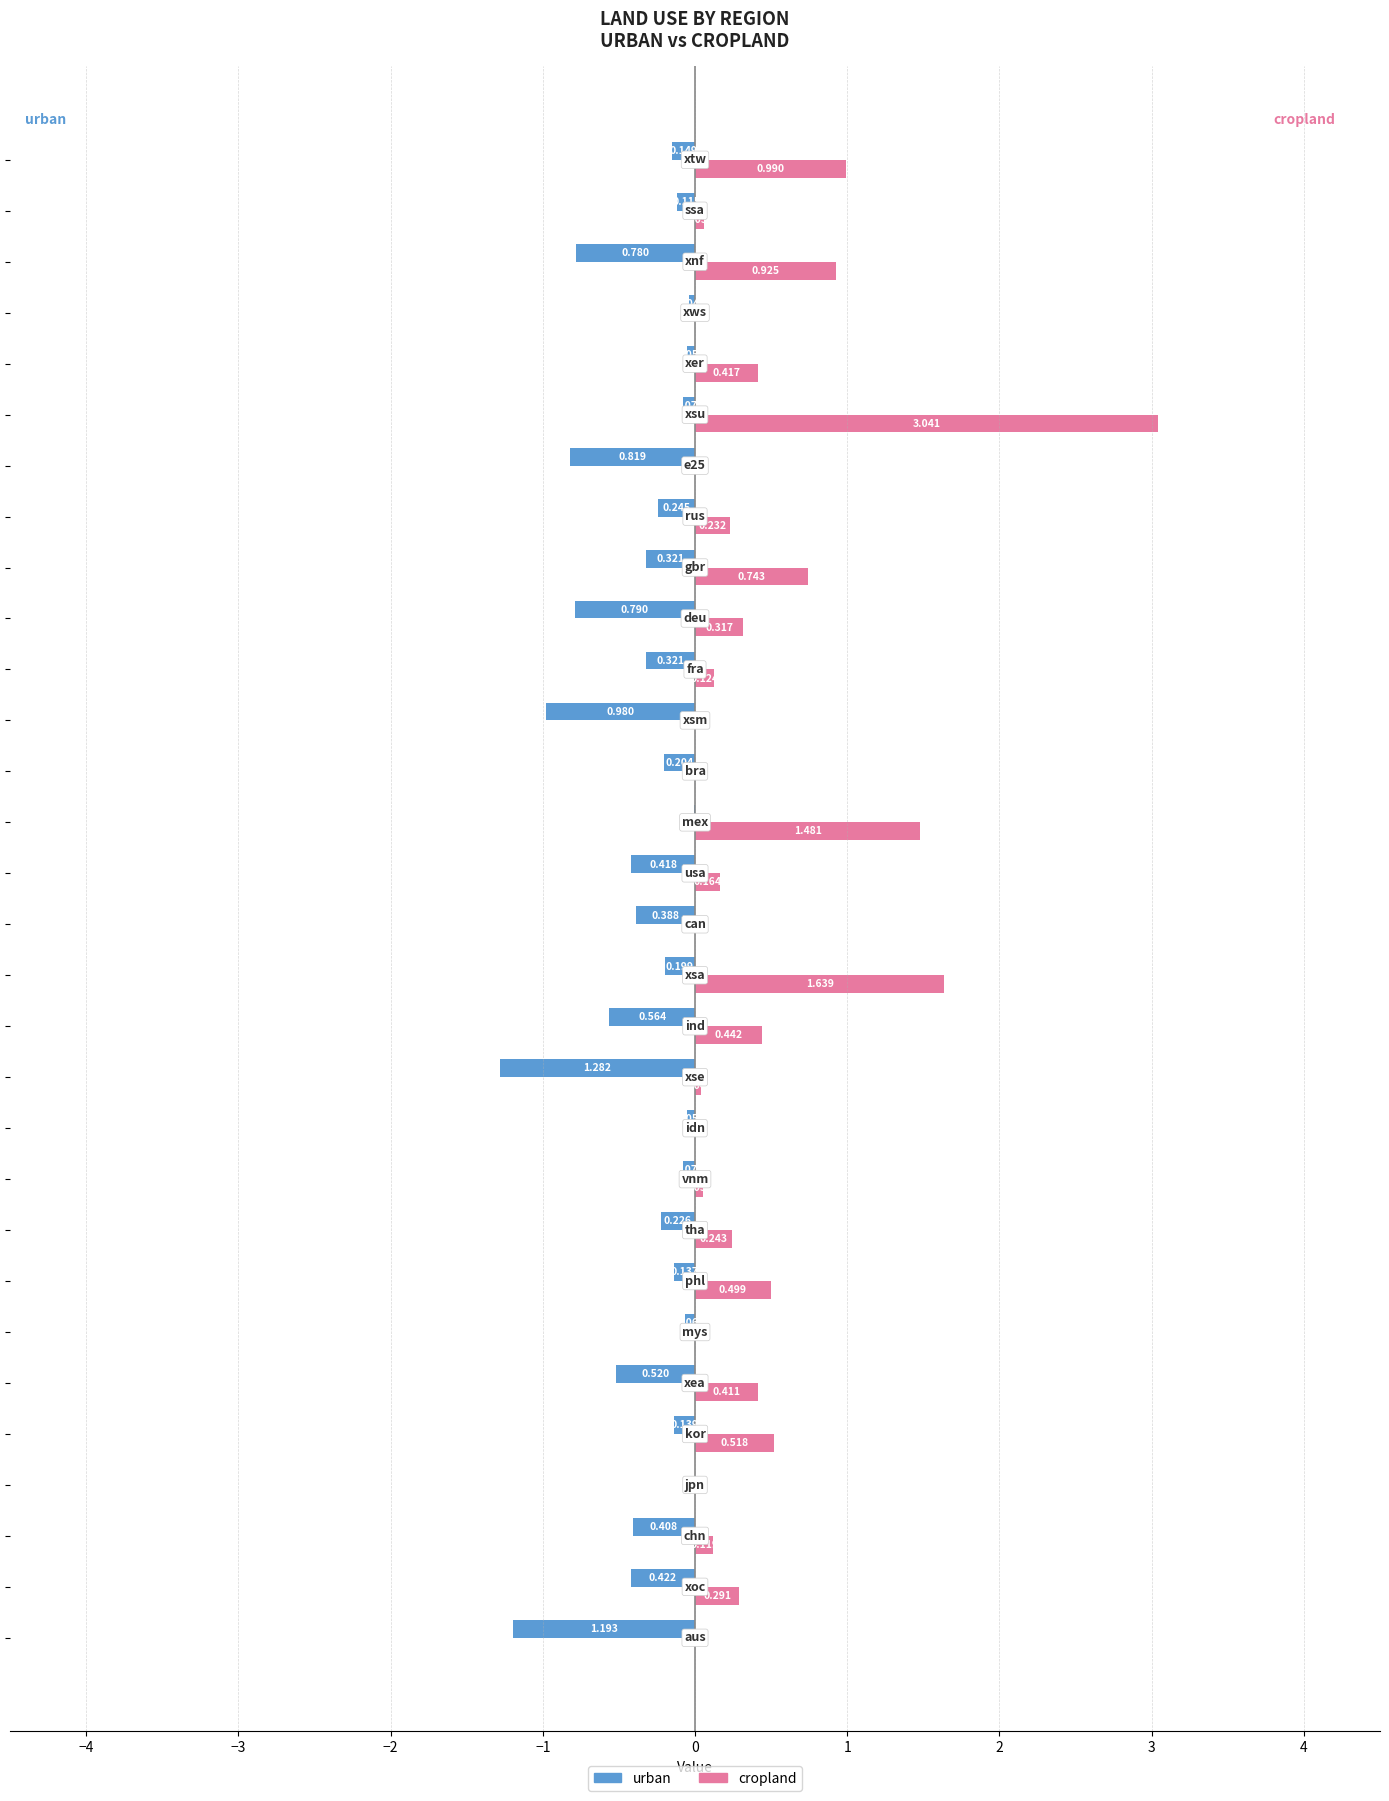

Which series has the largest range (max minus min)?

cropland